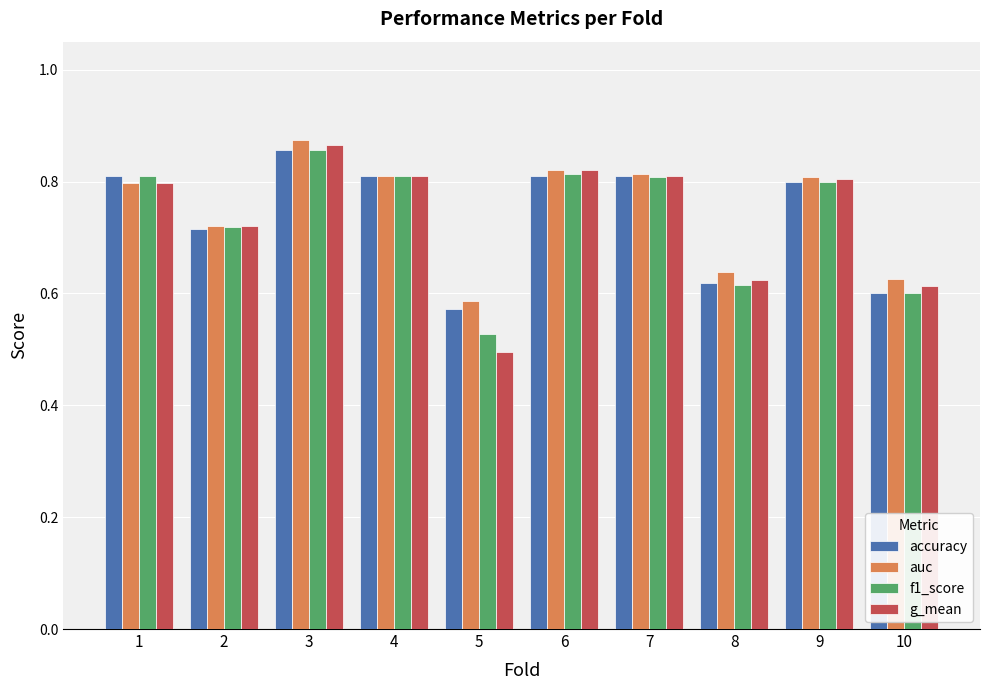

True or false: accuracy has a value of 0.8 at 1.

True